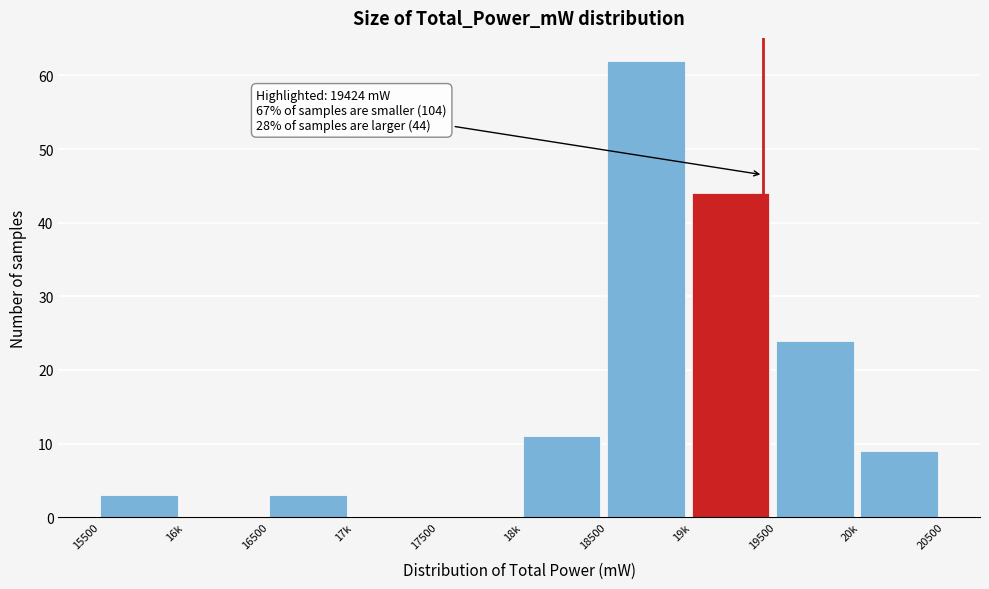

Reading left to right, transcribe all the data shown in this chart.

15500=3	16k=0	16500=3	17k=0	17500=0	18k=11	18500=62	19k=44	19500=24	20k=9